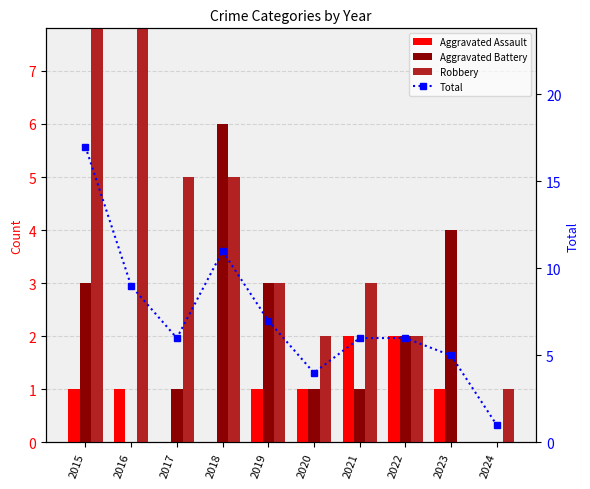

At how many categories does at least one series exceed 11?

1